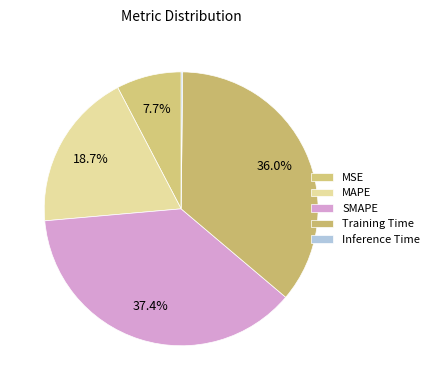

Which has a higher value, Training Time or Inference Time?

Training Time